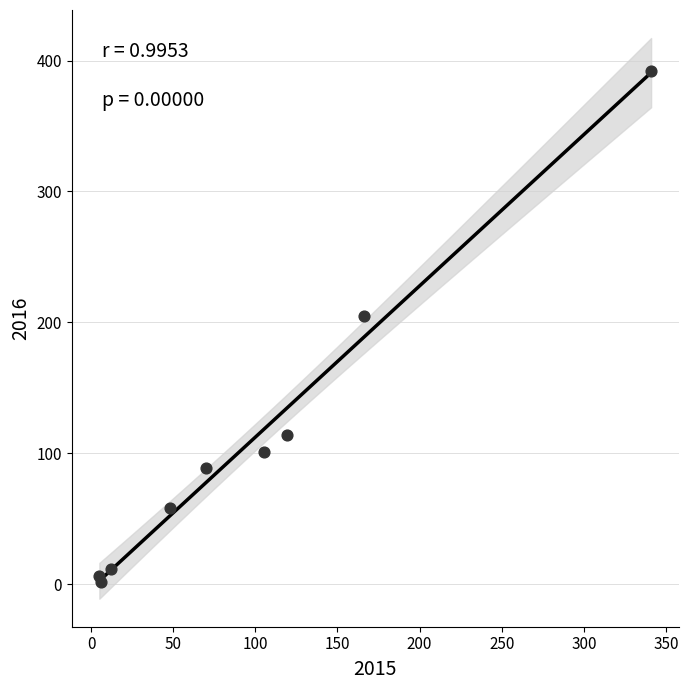

What Y value in the scatter plot is closest to 197?

205